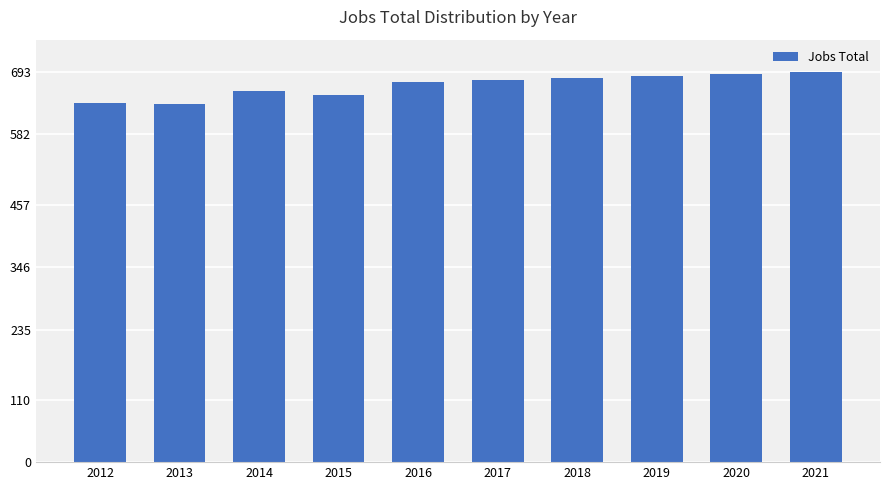

How many distinct data groups are displayed?

1